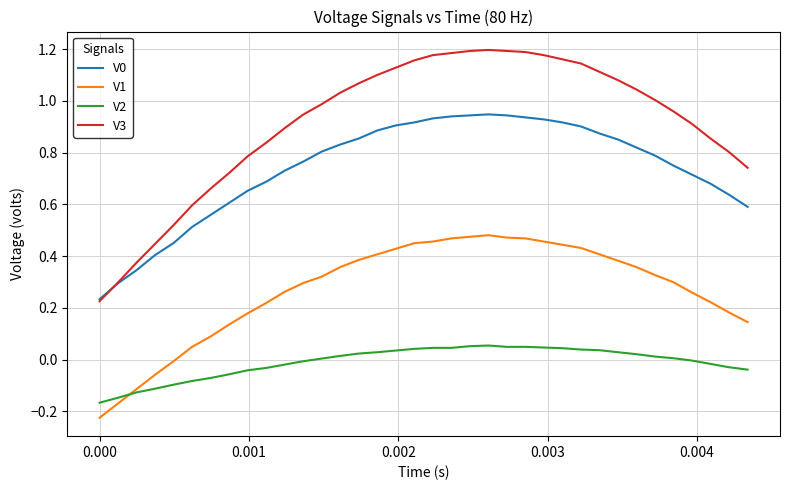

Which series has the largest range (max minus min)?

V3